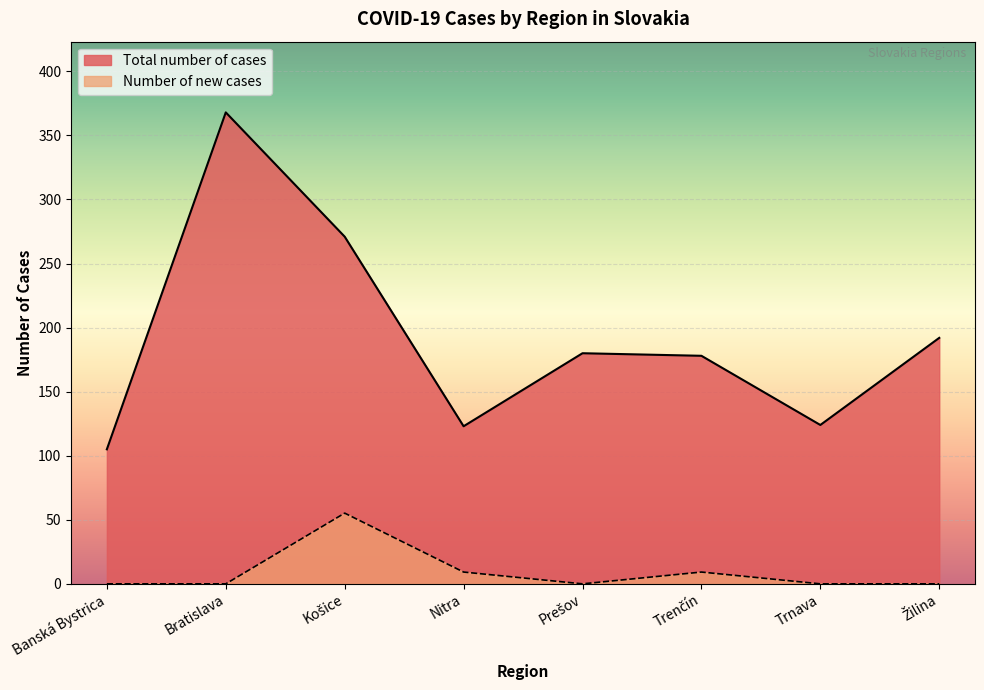

Rank the series at Košice from lowest to highest value.

Number of new cases, Total number of cases